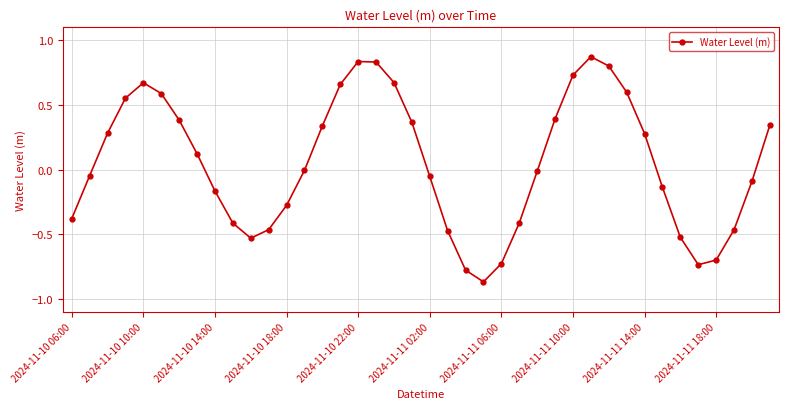

Does the chart have visible grid lines?

Yes